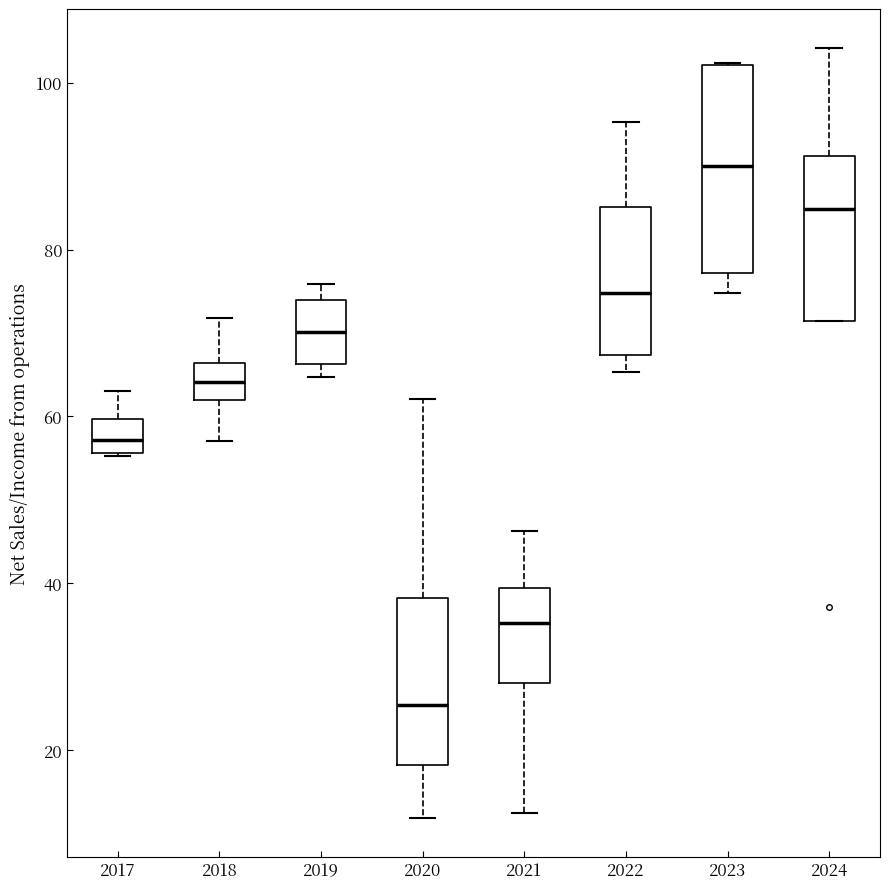

Which box is the tallest, from its lower edge to its upper edge?

2023